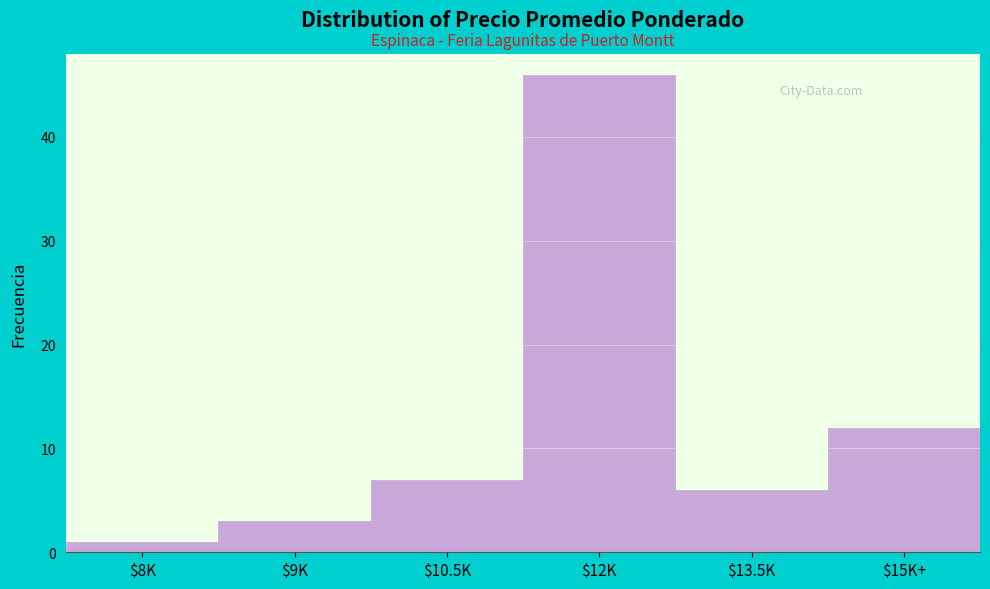

Reading right to left, what are all the values shown in this chart?

12	6	46	7	3	1